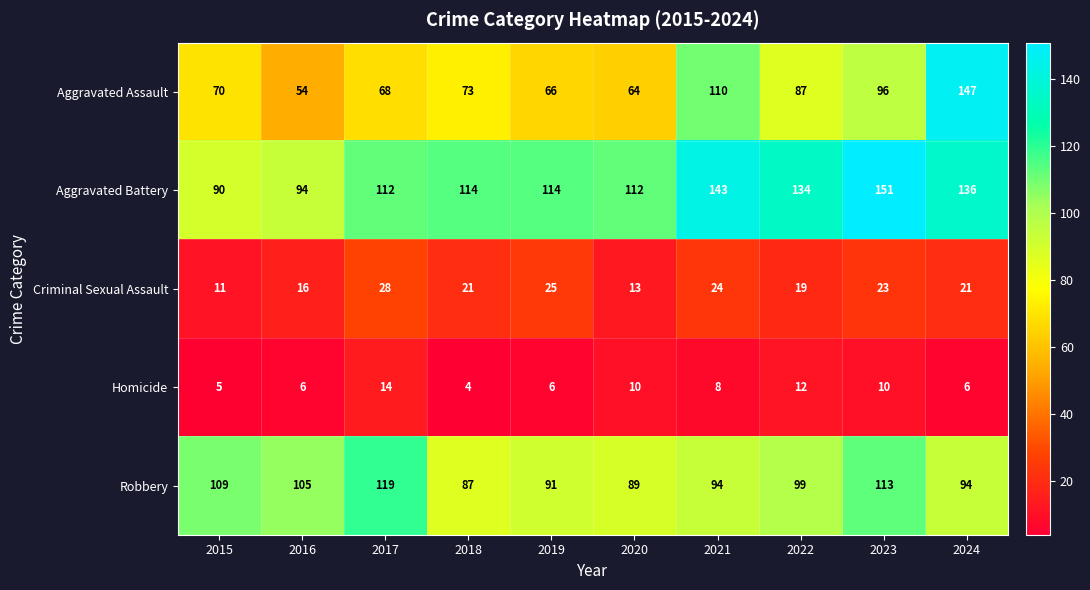

Rank the series at 2021 from highest to lowest value.

Aggravated Battery, Aggravated Assault, Robbery, Criminal Sexual Assault, Homicide